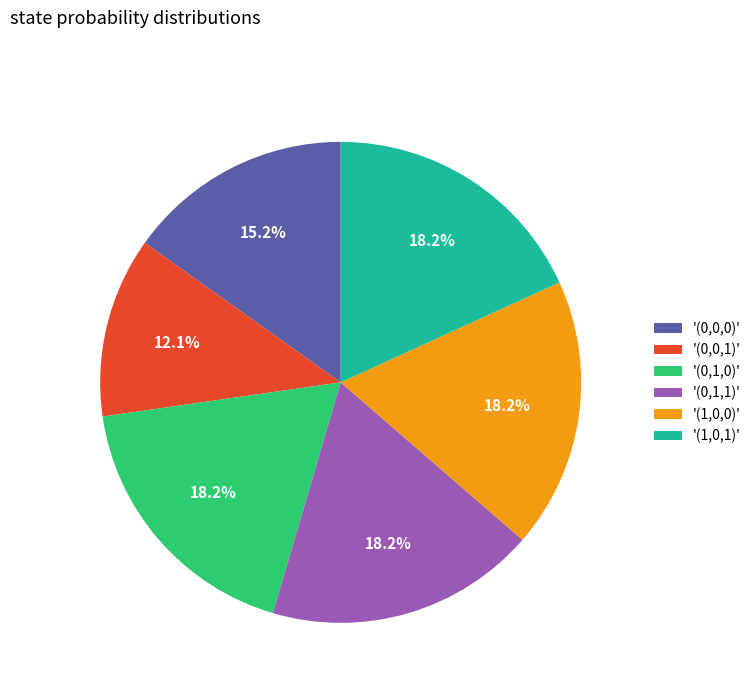

Which category has the smallest portion of the pie?

'(0,0,1)'